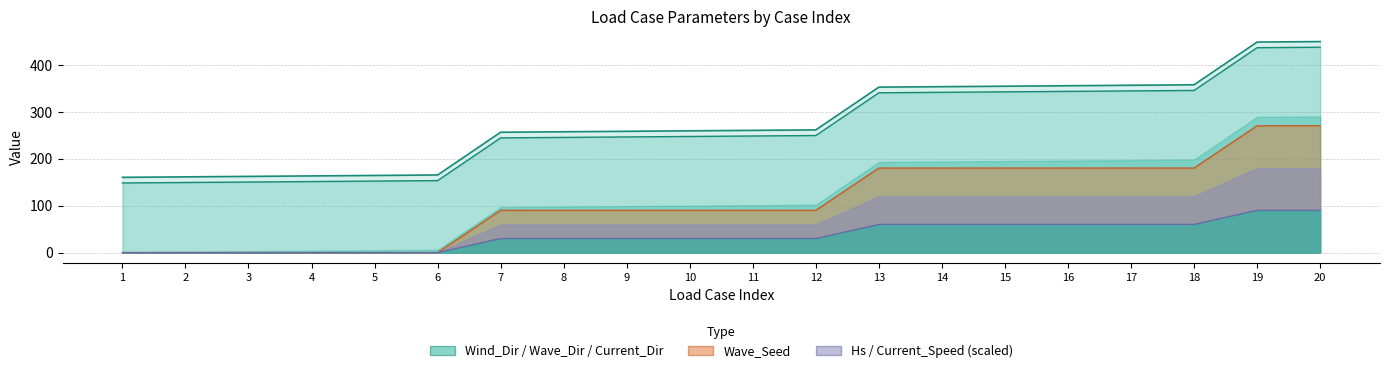

At which category is the sum across all series the highest?

20